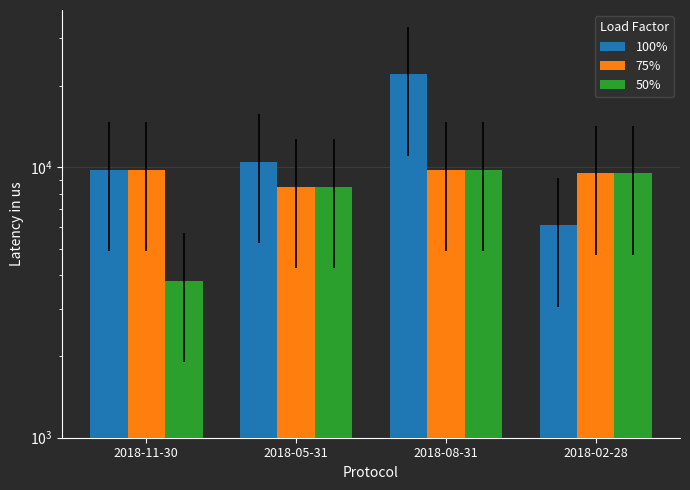

Reading left to right, what are all the values shown in this chart?

100%: 2018-11-30=9800	2018-05-31=10500	2018-08-31=22100	2018-02-28=6100
75%: 2018-11-30=9800	2018-05-31=8500	2018-08-31=9800	2018-02-28=9500
50%: 2018-11-30=3800	2018-05-31=8500	2018-08-31=9800	2018-02-28=9500